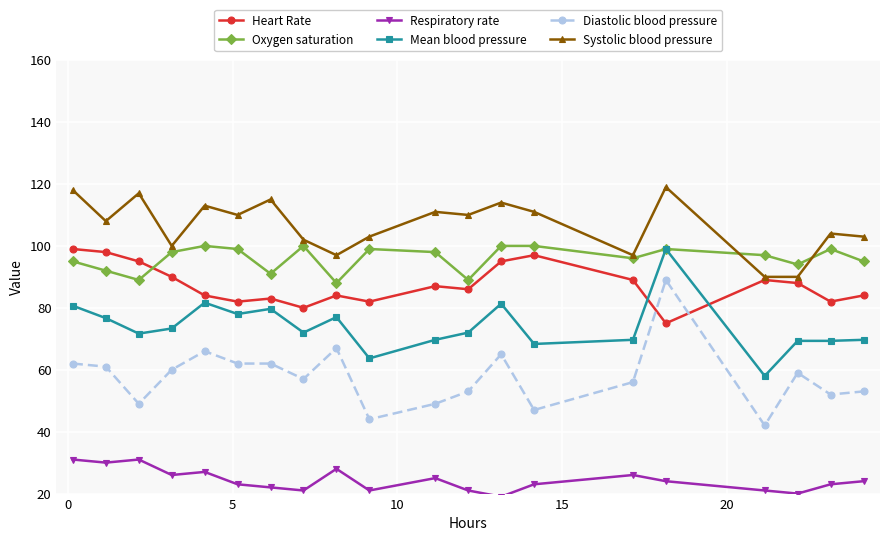

What is the sum of all Diastolic blood pressure values?

1155.0